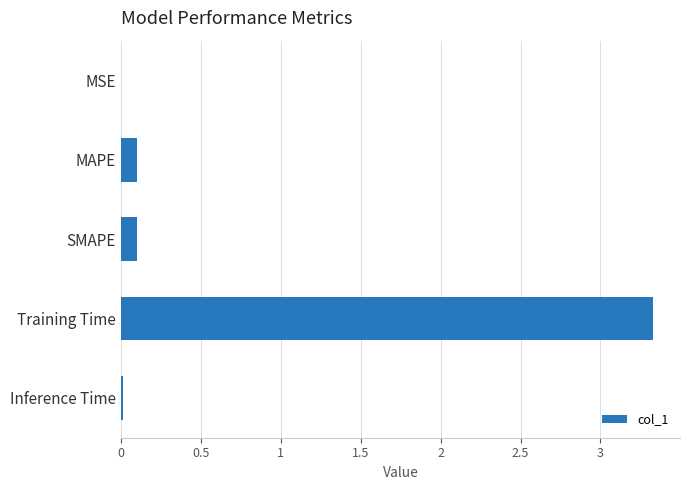

What is the greatest value displayed?

3.3